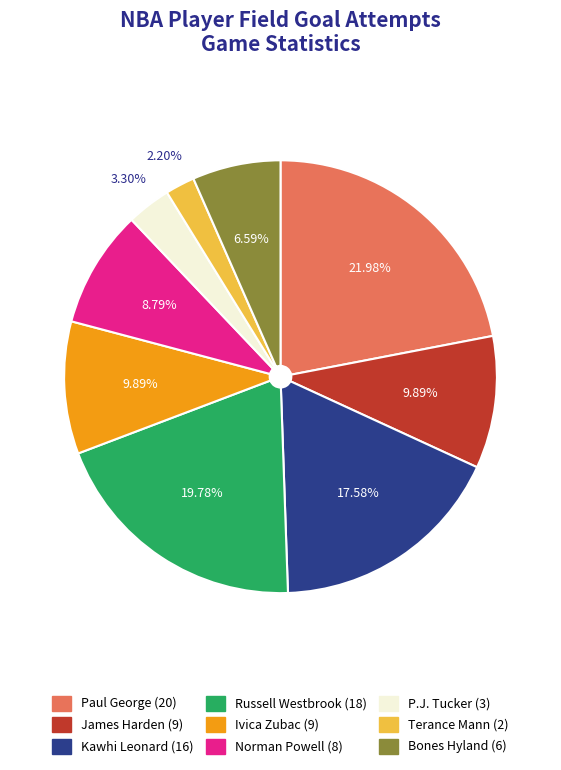

The Ivica Zubac slice represents 10% of the pie. True or false?

True